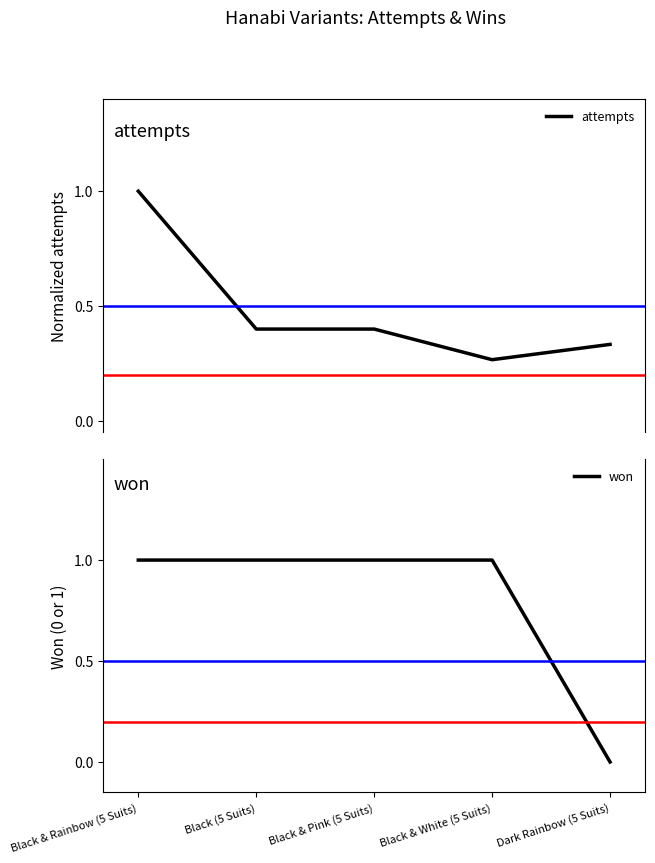

Between Black & Rainbow (5 Suits) and Black (5 Suits), which is larger?

Black & Rainbow (5 Suits)